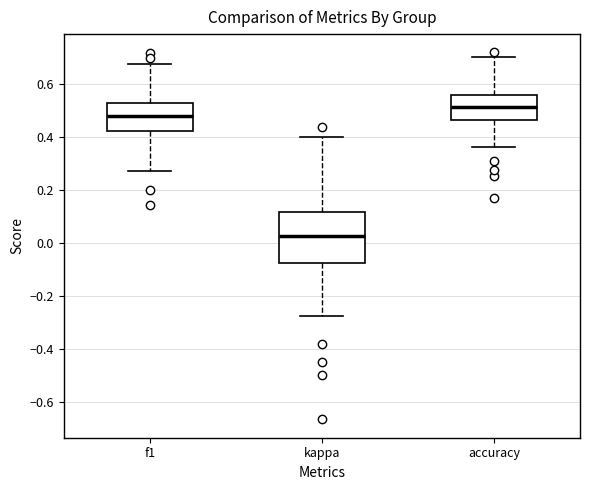

Reading left to right, read every box against the y-axis: the position of its median line, the range the box covers, and the ends of its whiskers. The values are not printed on the chart, so give them approximately, as read against the axis.

f1: median 0.48, box 0.42 to 0.52, whiskers 0.28 to 0.68
kappa: median 0.02, box -0.08 to 0.12, whiskers -0.28 to 0.40
accuracy: median 0.52, box 0.46 to 0.56, whiskers 0.36 to 0.70